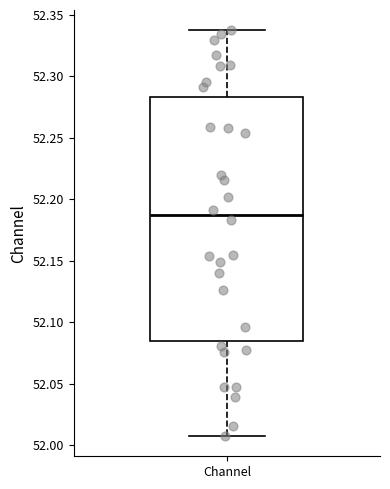

Read this box plot against the y-axis: the position of the median line, the range covered by the box, and the ends of both whiskers. The values are not printed on the chart, so give them approximately, as read against the axis.

median 52.185, box 52.085 to 52.285, whiskers 52.005 to 52.335